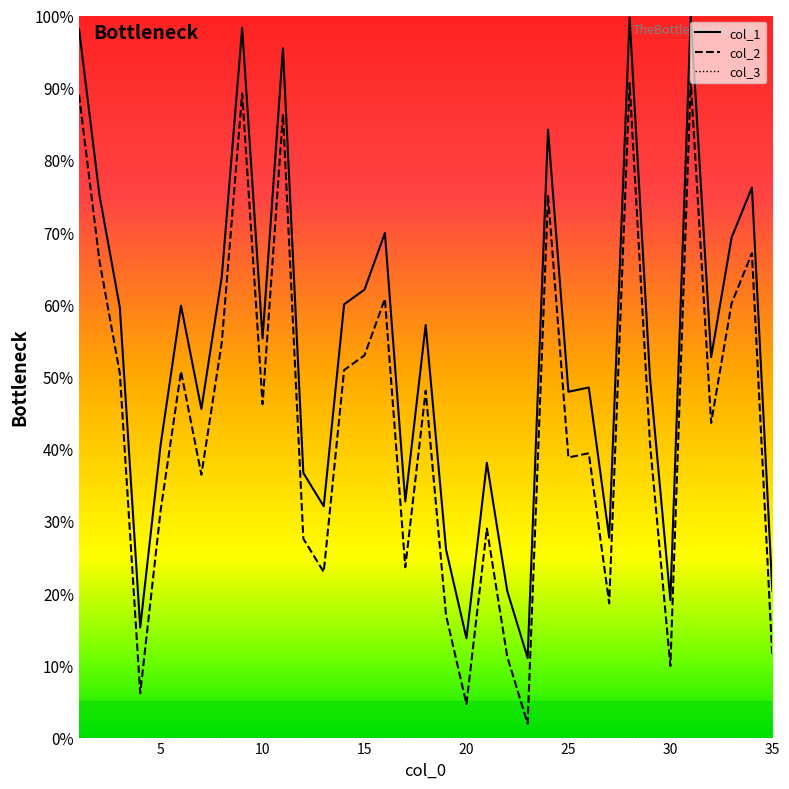

True or false: col_1 and col_2 cross at least once.

False